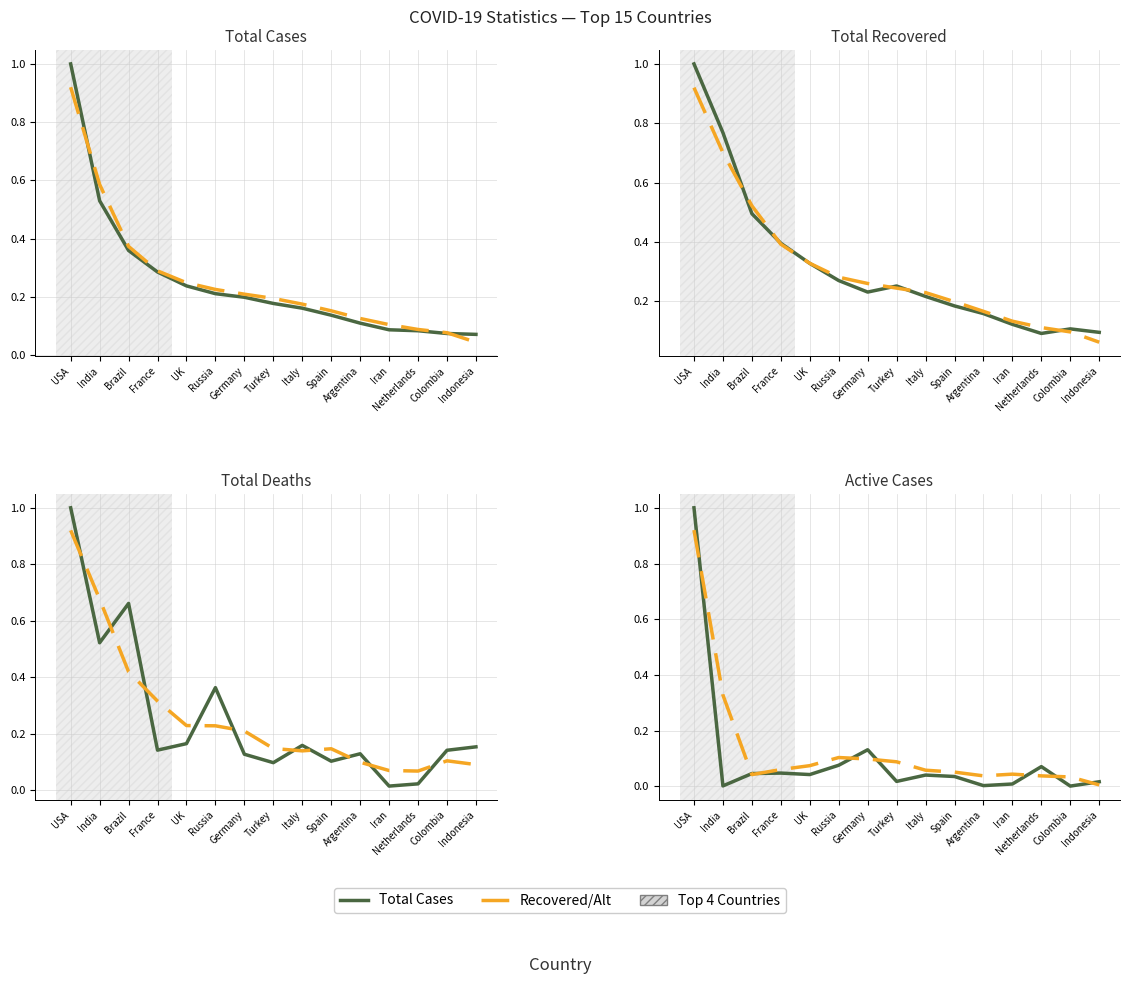

List the series in order of their overall mean, lowest first.

Total Cases, Recovered/Alt